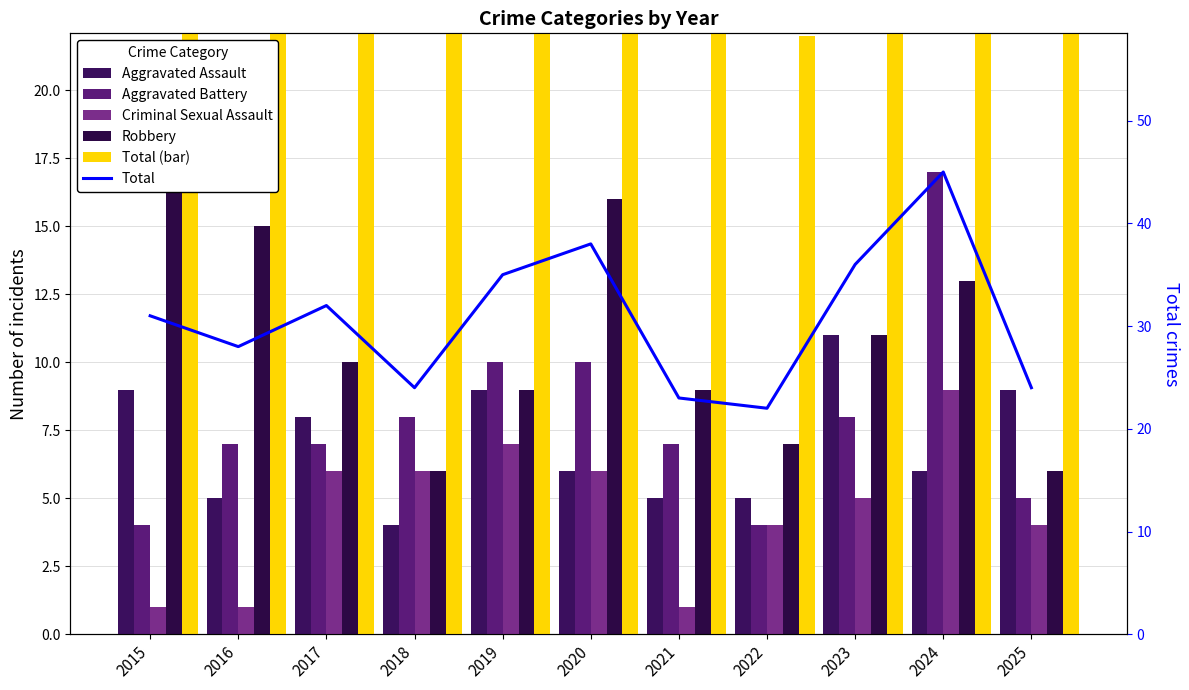

Which category has the highest value across all series?

2024